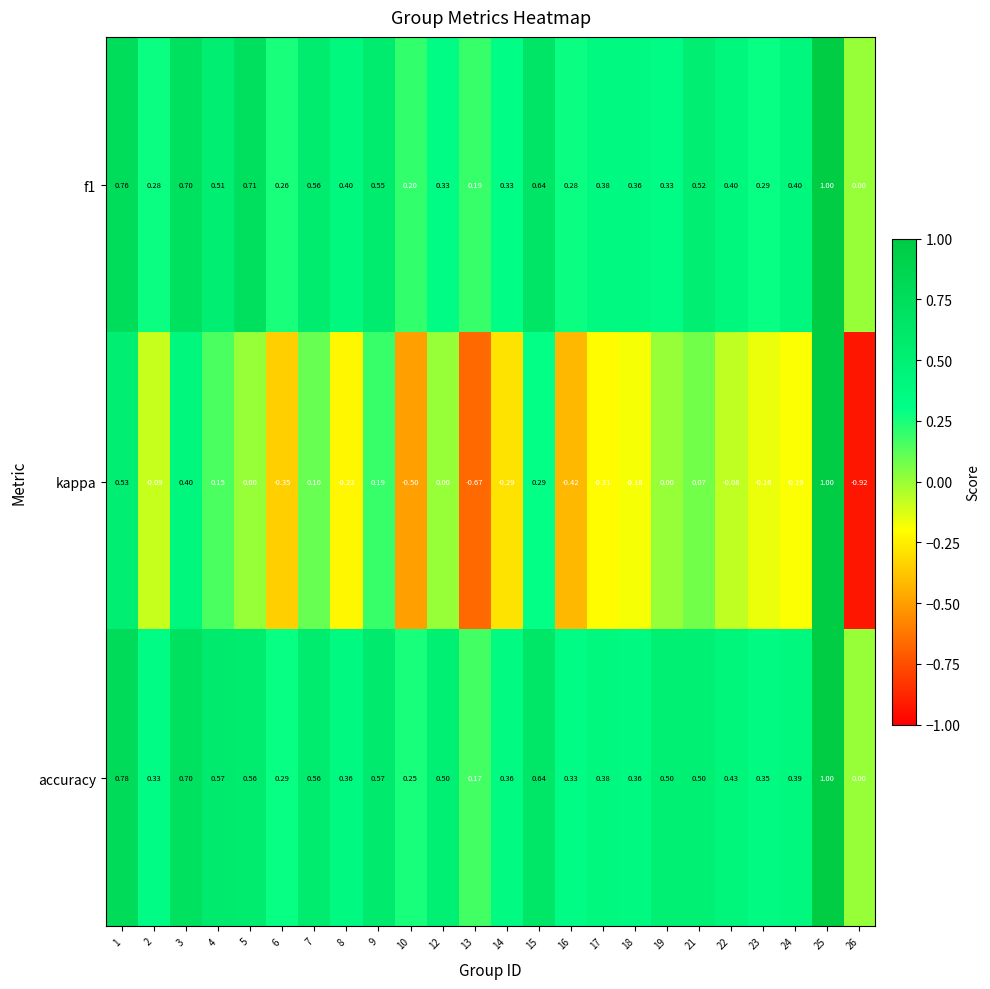

Is the value of f1 at 3 greater than the value of kappa at 25?

No